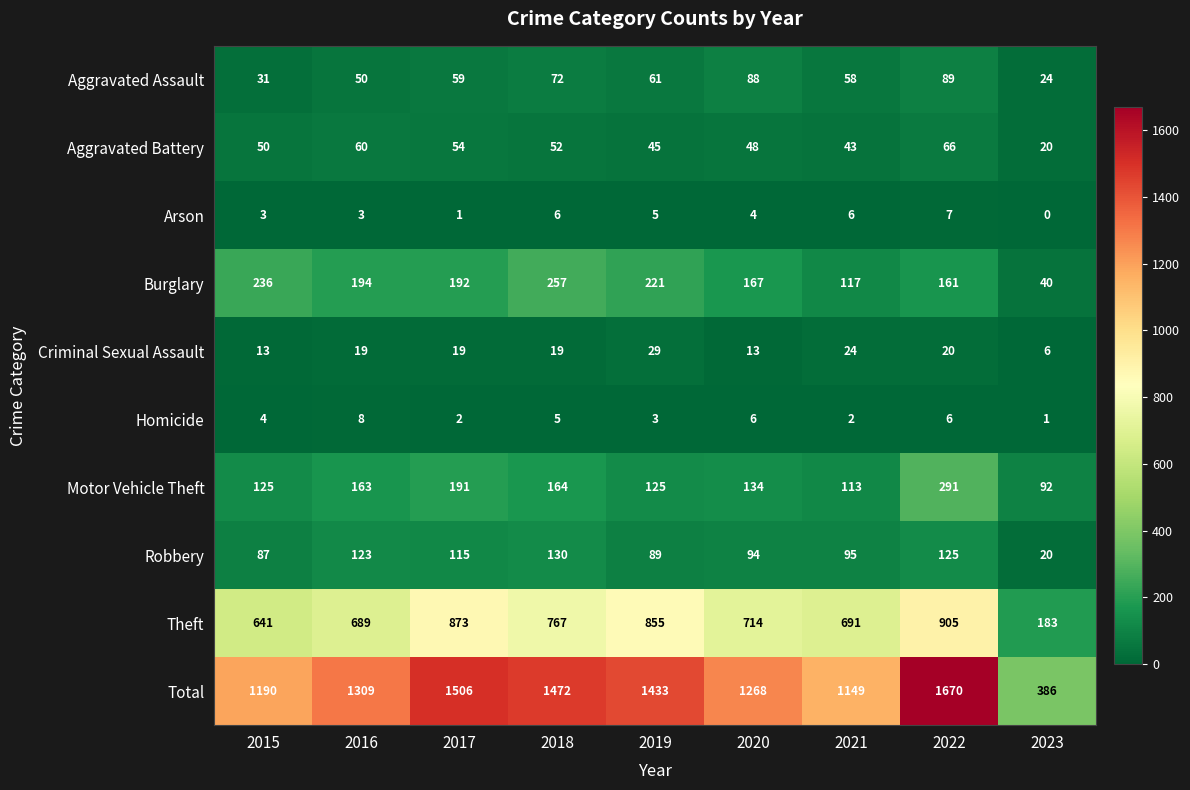

What is the total value across all series at 2022?

3340